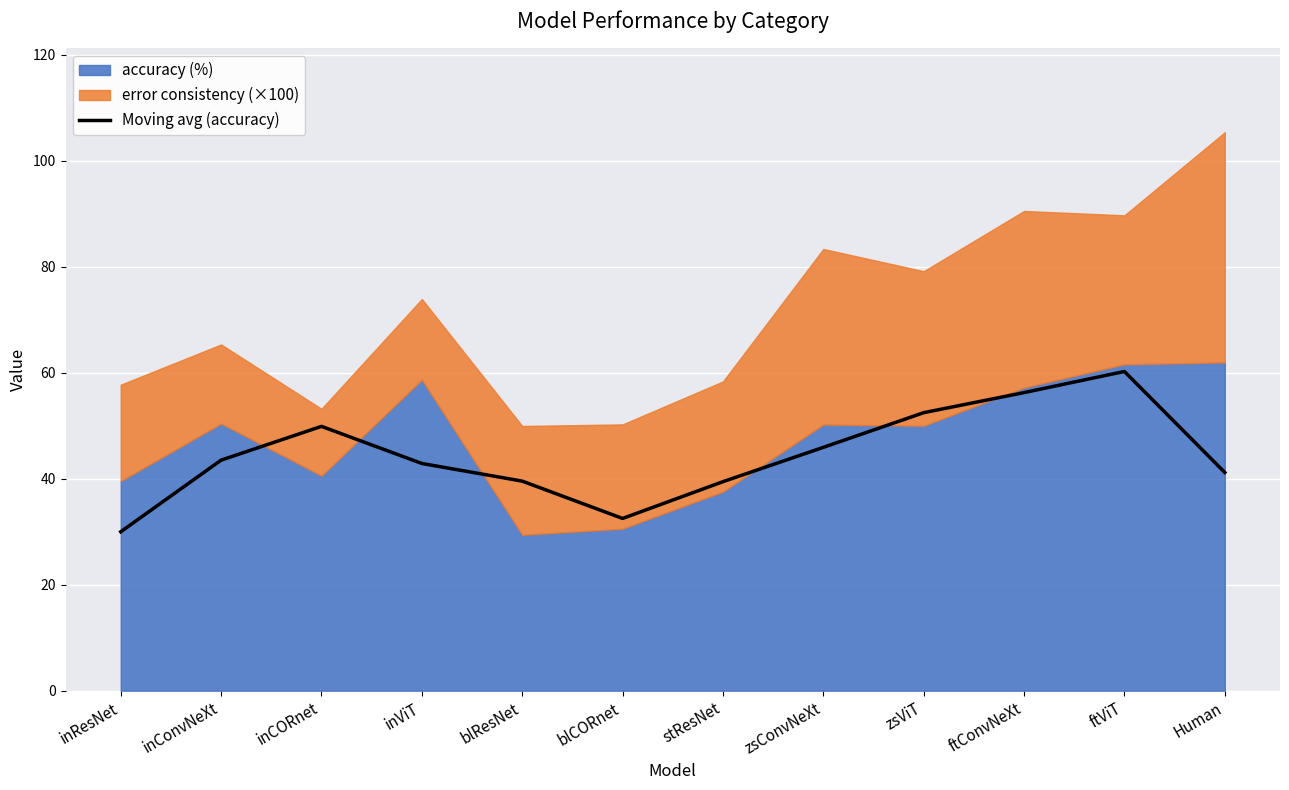

True or false: Moving avg (accuracy) has a value of 56.3 at ftConvNeXt.

True